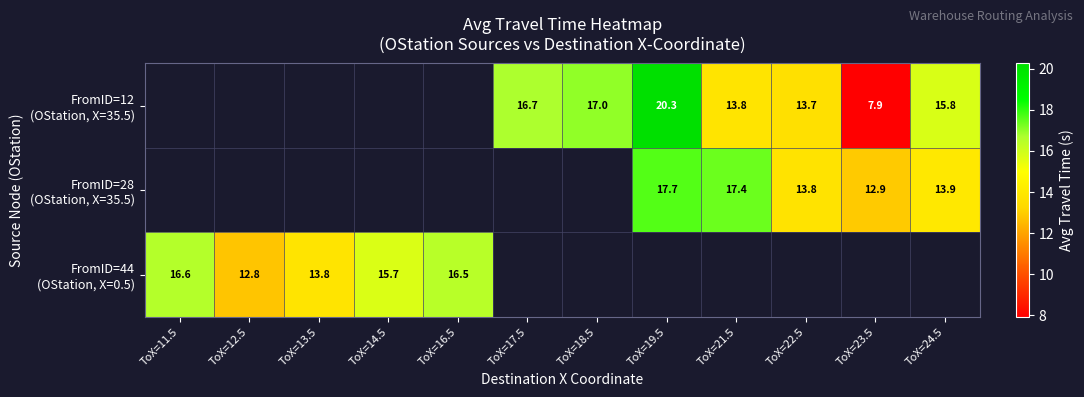

Which category has the lowest value across all series?

ToX=23.5